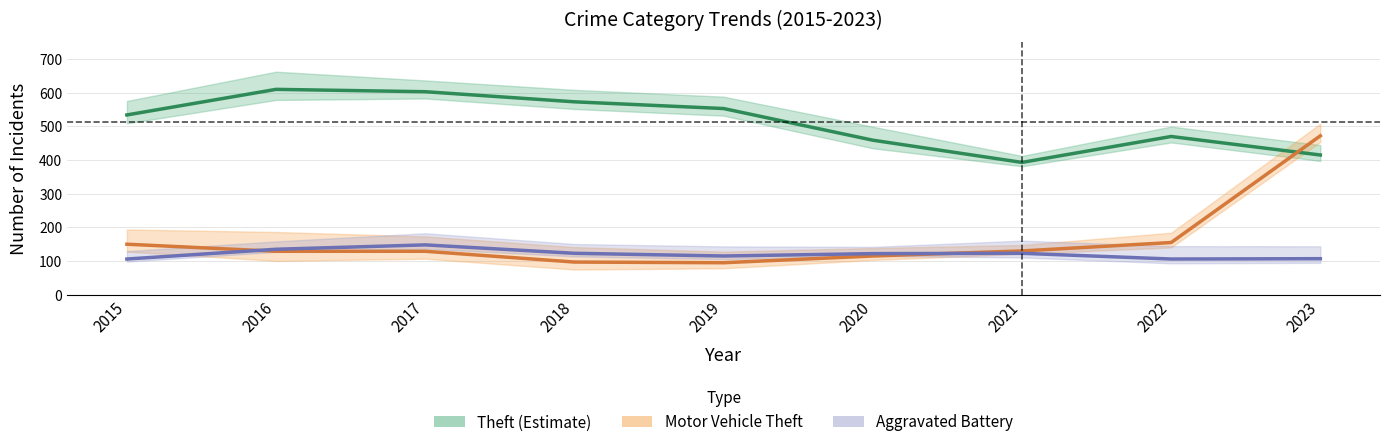

What is the value of the Theft (Estimate) point at the 1st from the left?

534